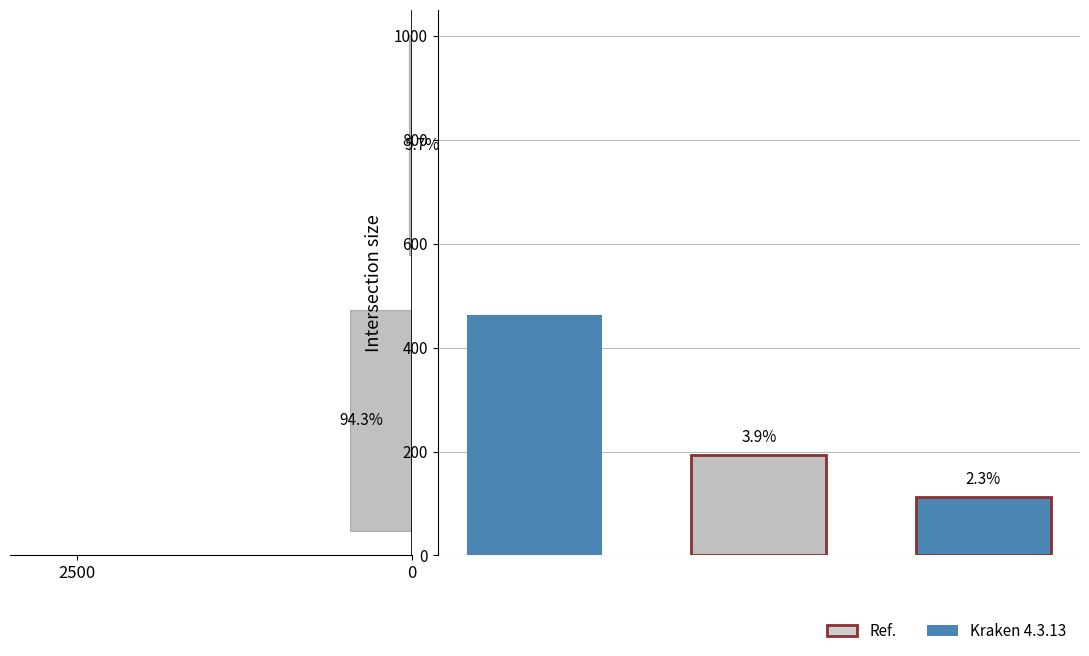

What is the sum of the values at 0 and 2500?

483